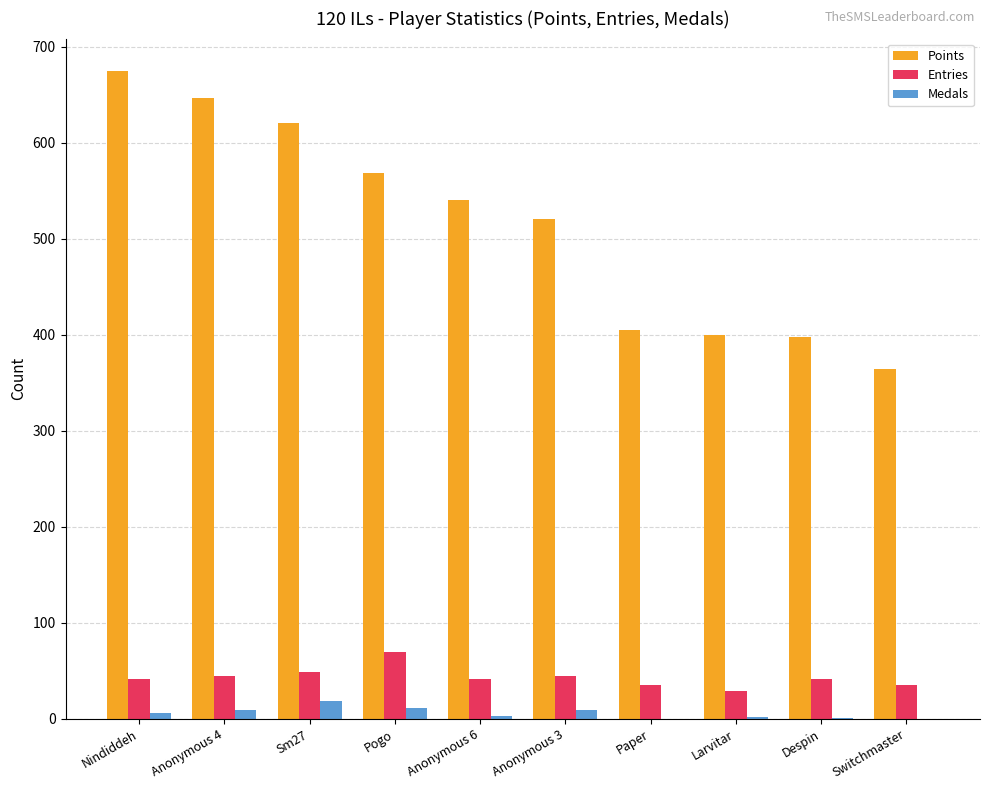

Between Sm27 and Despin, which series saw the biggest shift?

Points